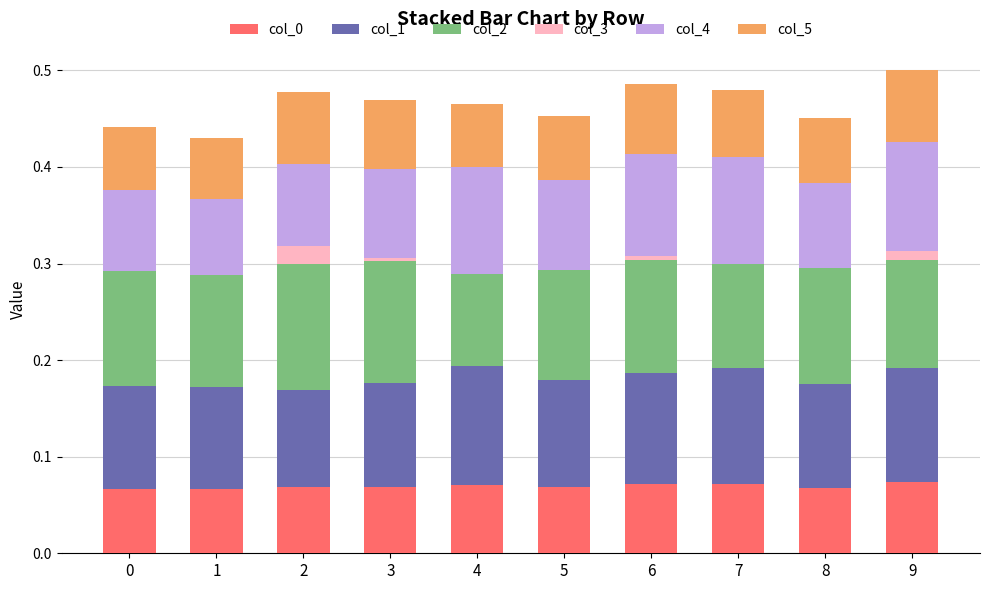

Between 8 and 9, which series saw the biggest shift?

col_4